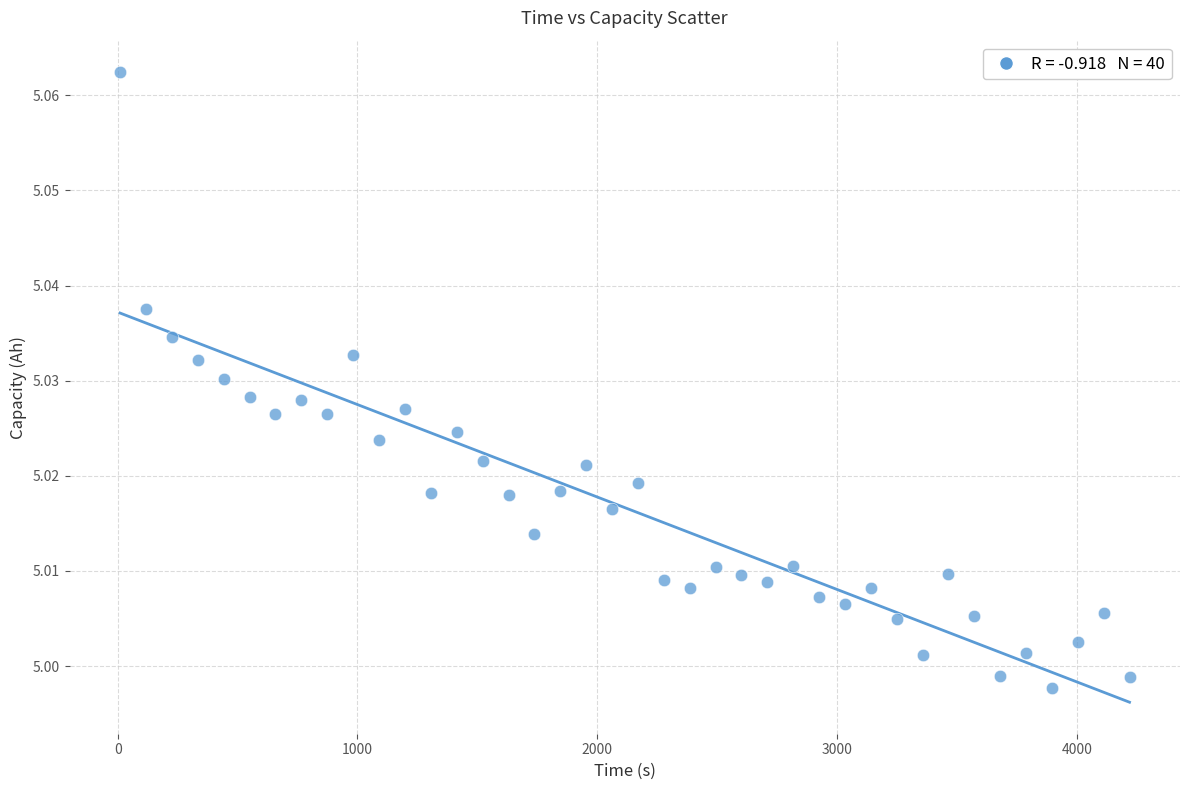

Count the number of points in this scatter plot.

40